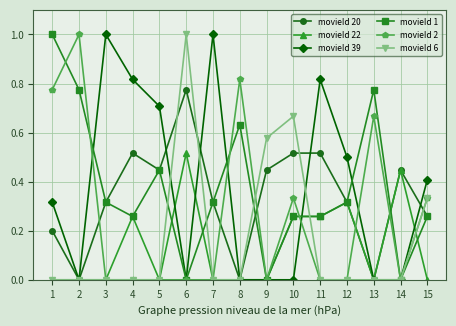

At which category does movieId 20 reach its first local peak?

4